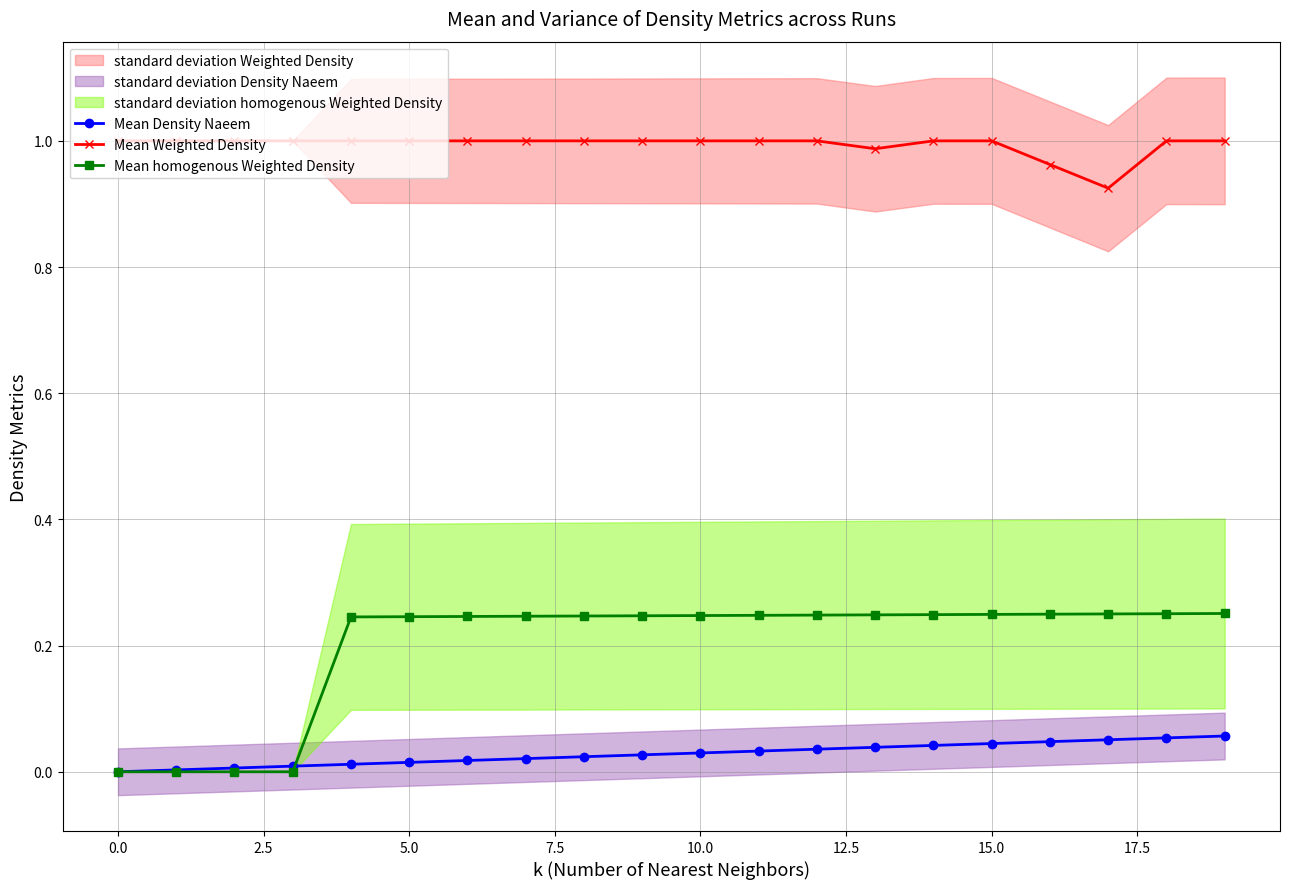

True or false: Mean Density Naeem and Mean Weighted Density cross at least once.

False